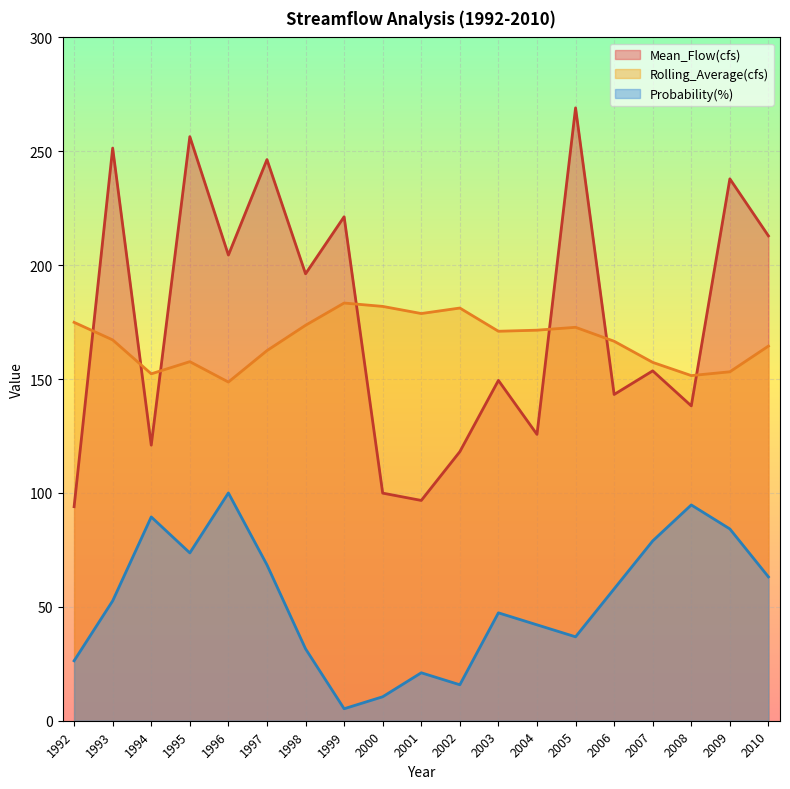

True or false: Rolling_Average(cfs) has a value of 48.0 at 1995.

False